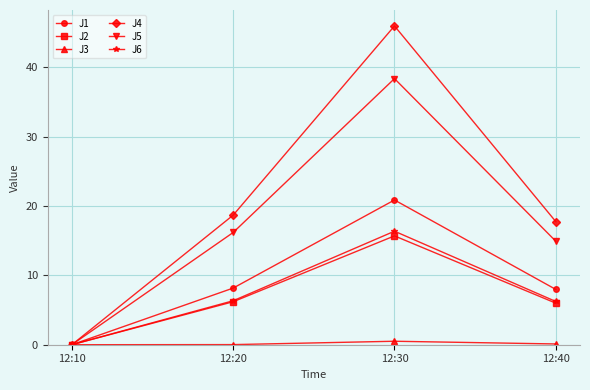

Which series has the largest total across all categories?

J4